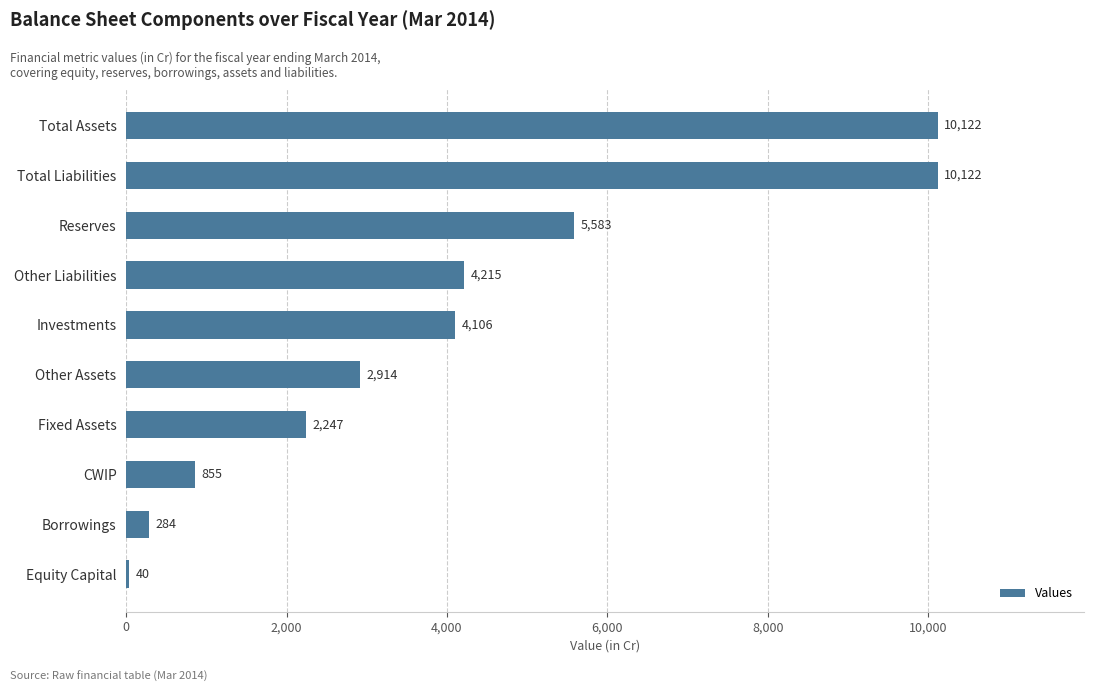

At which label is the value closest to 5081?

Reserves